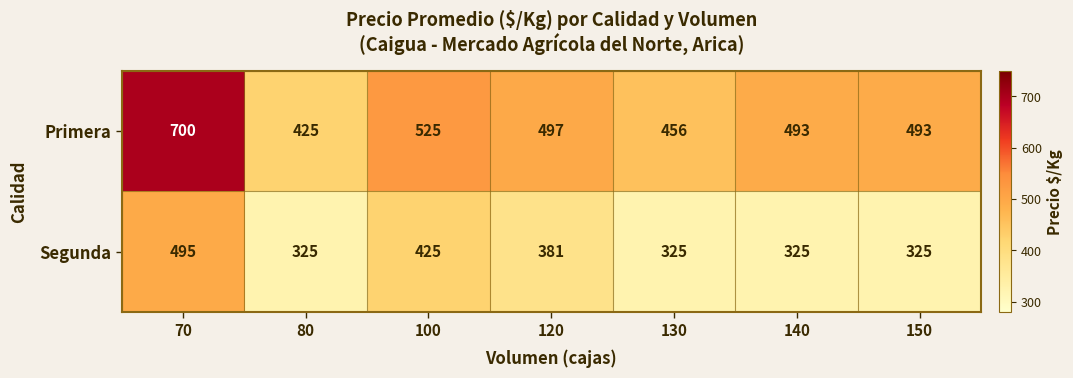

At 80, list the series in order from largest to smallest.

Primera, Segunda